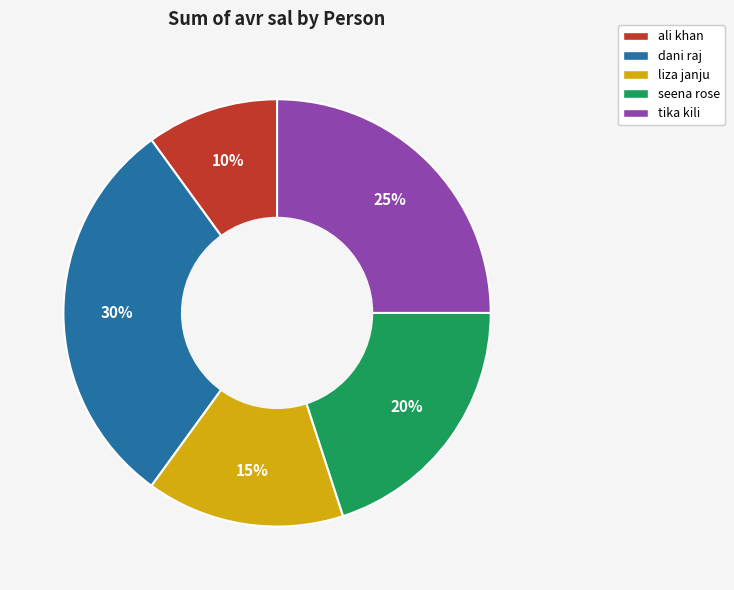

Between liza janju and seena rose, which is larger?

seena rose